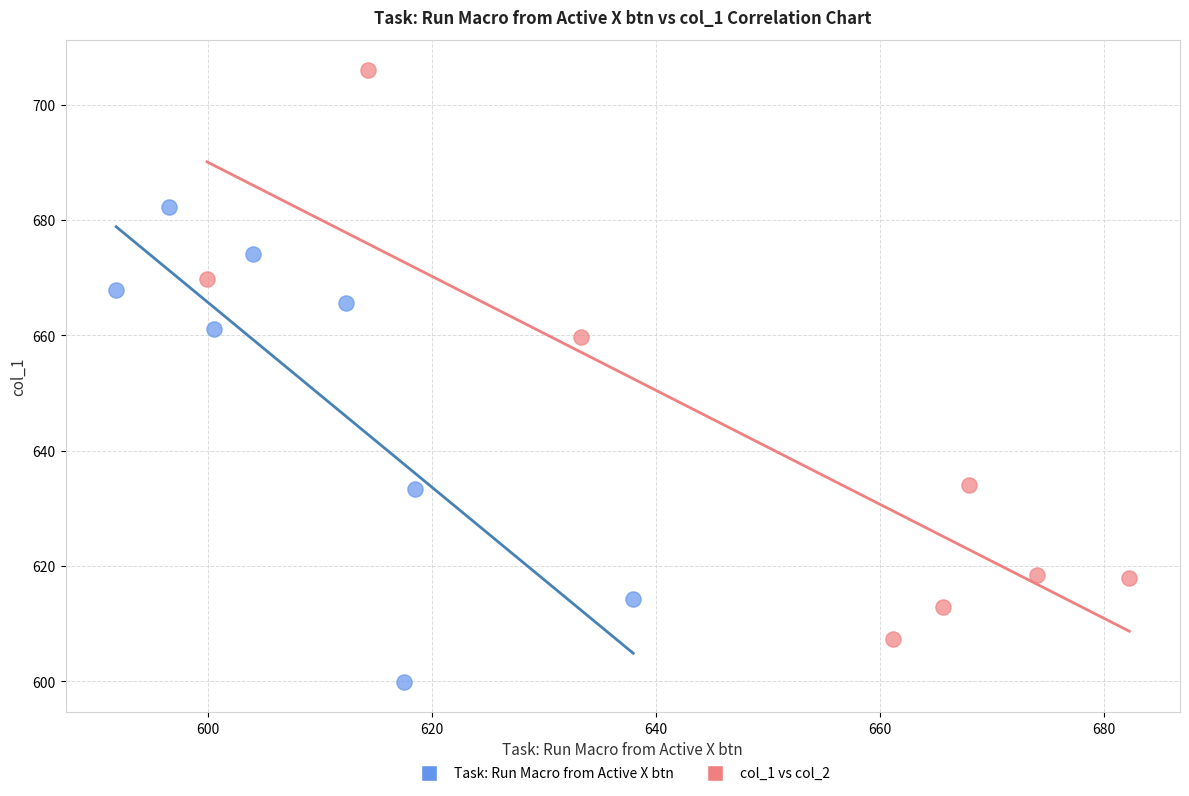

Which series reaches the maximum Y coordinate?

col_1 vs col_2